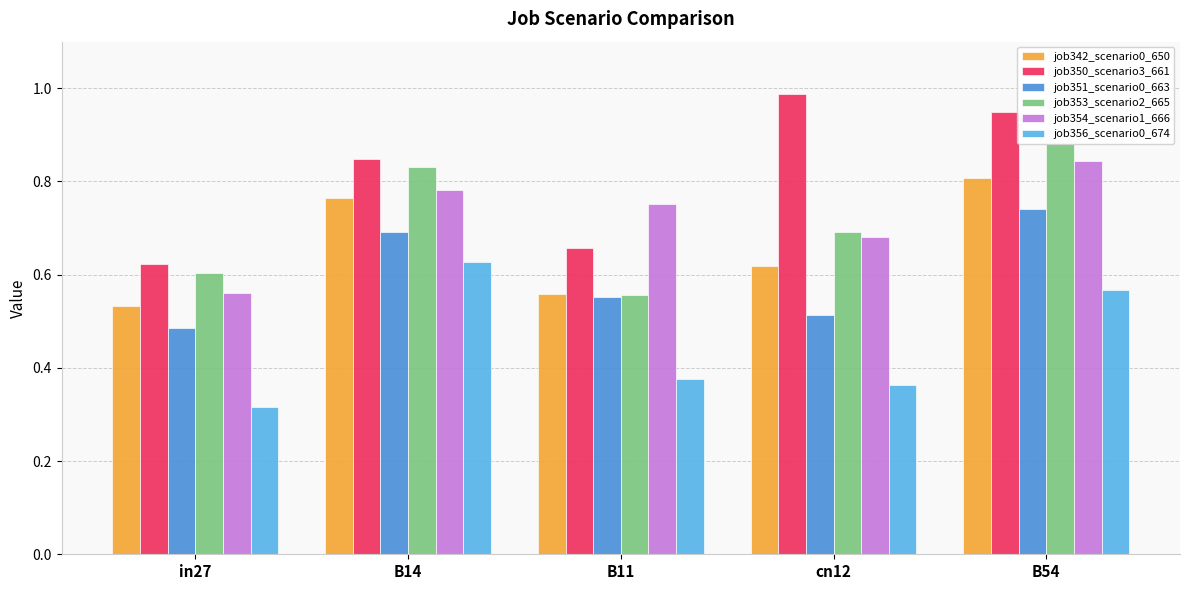

Which series has the widest spread of values?

job350_scenario3_661